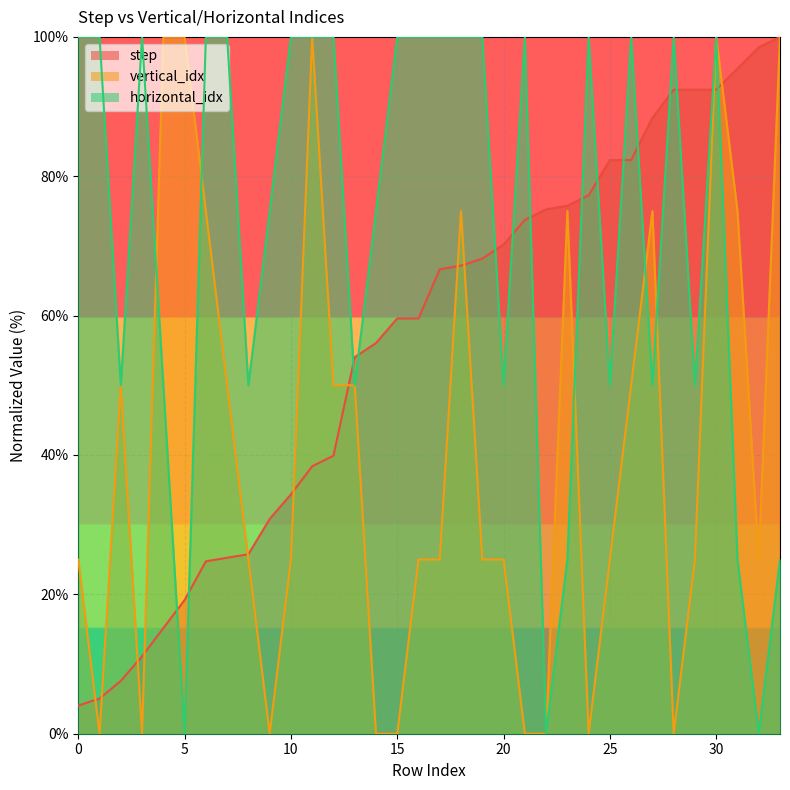

How many intersections are there between horizontal_idx and step?

15